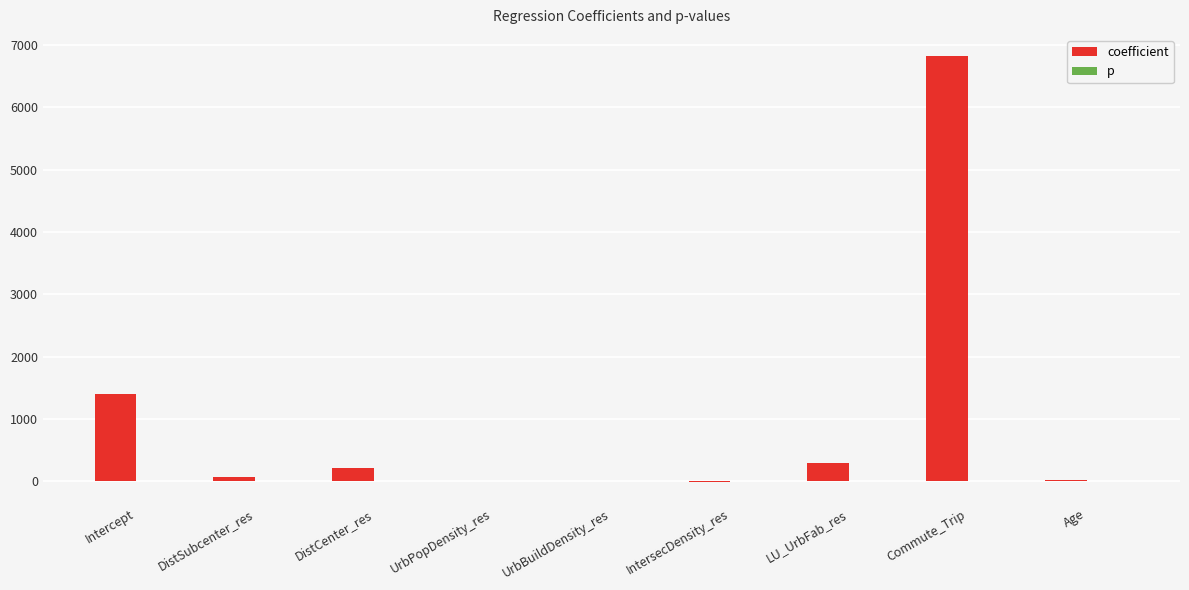

Which series has the largest range (max minus min)?

coefficient